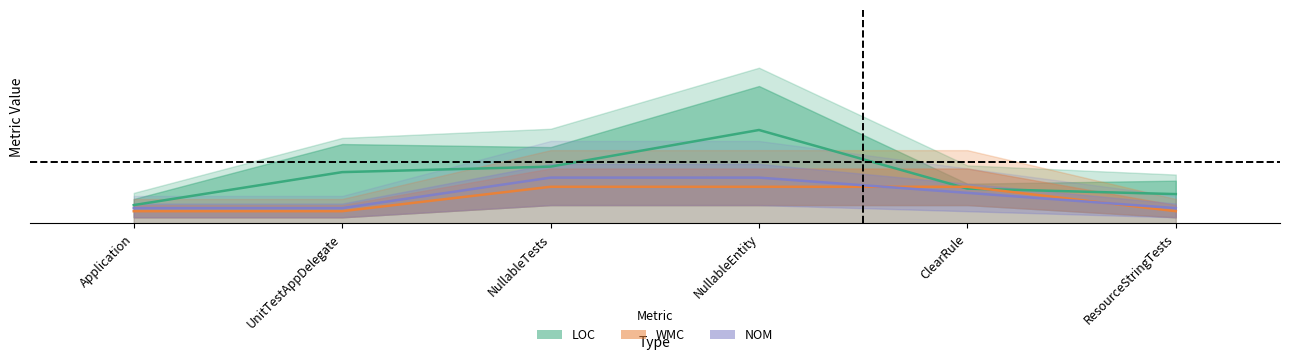

What is the sum of the LOC values at NullableEntity and UnitTestAppDelegate?

47.4